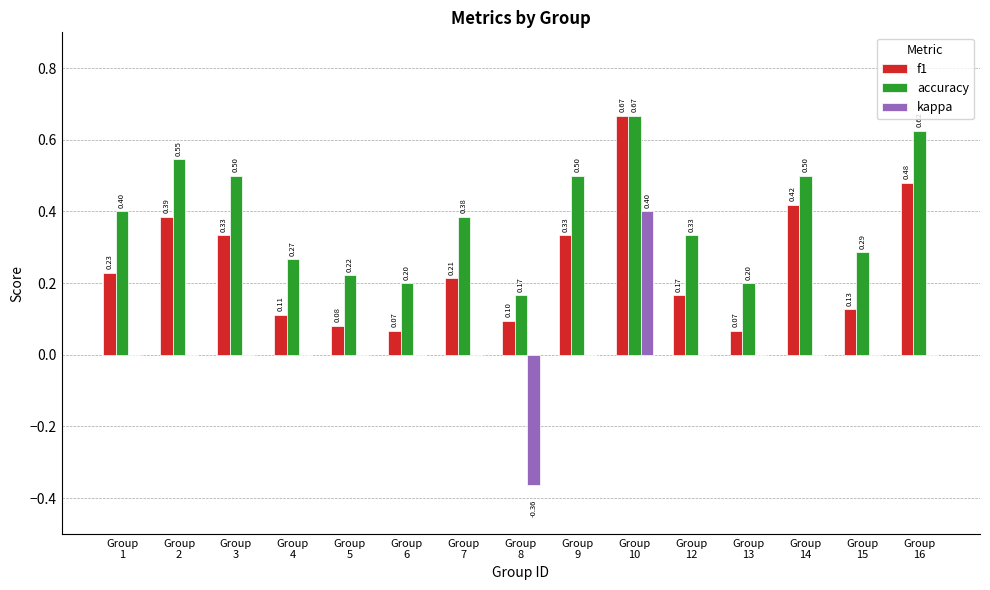

The f1 series shows 0.1 at Group
5. True or false?

True